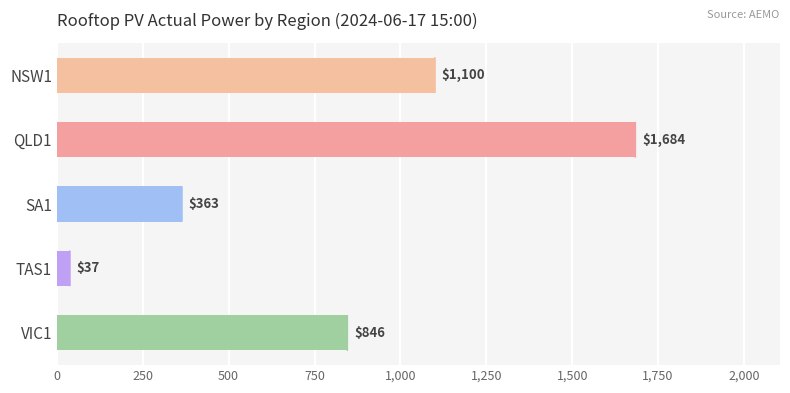

How many series are shown in this chart?

1